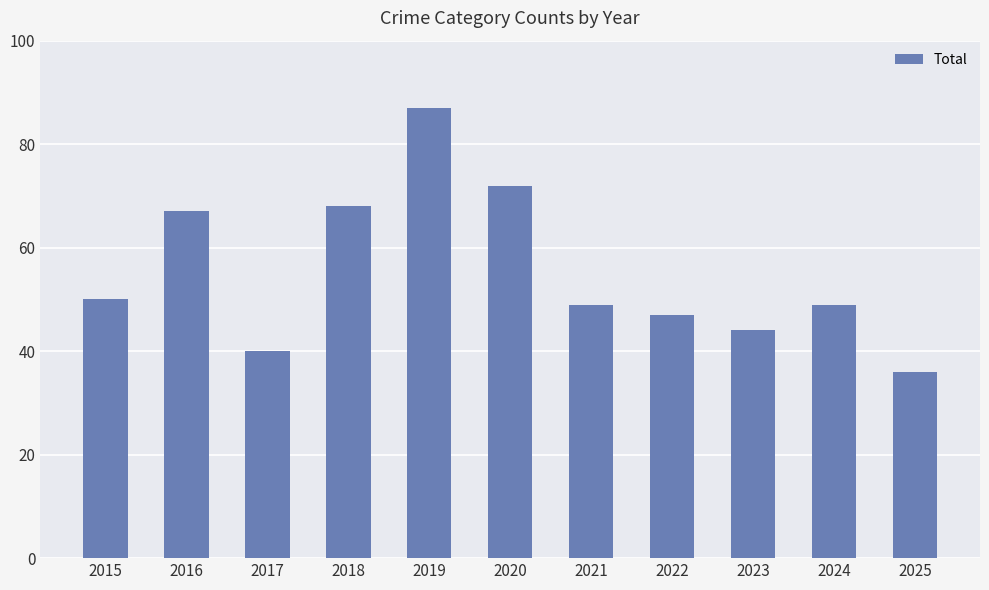

Between 2018 and 2025, which is larger?

2018